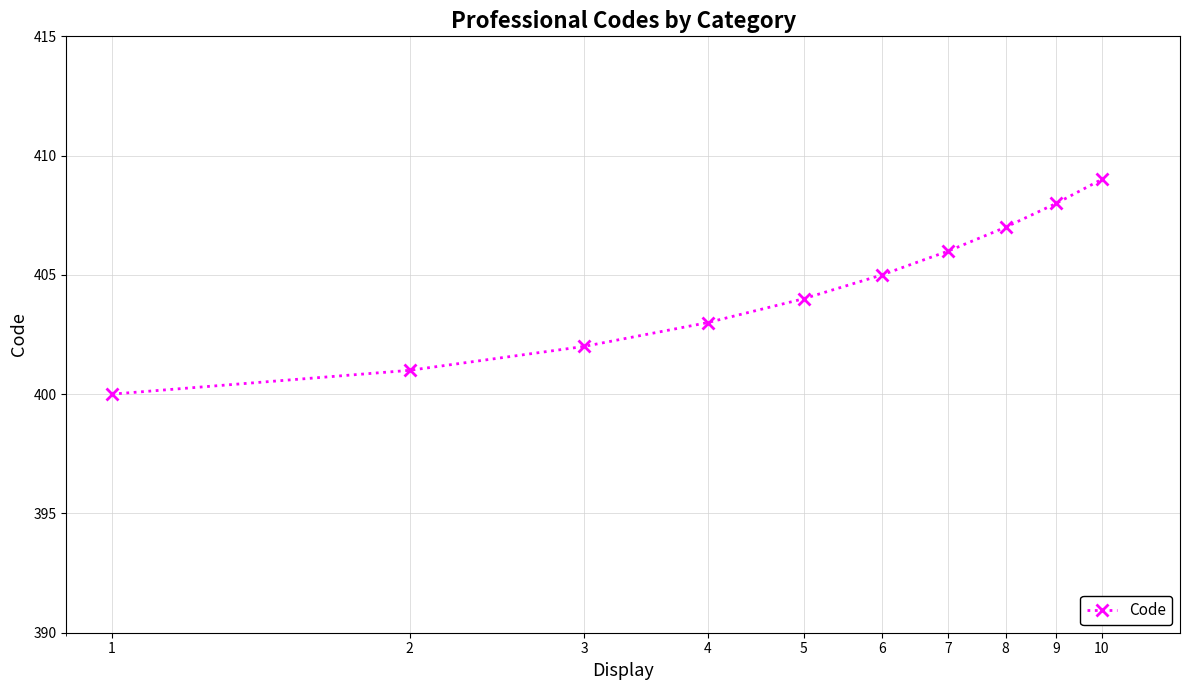

True or false: there are more than 0 points higher than both neighbors.

False